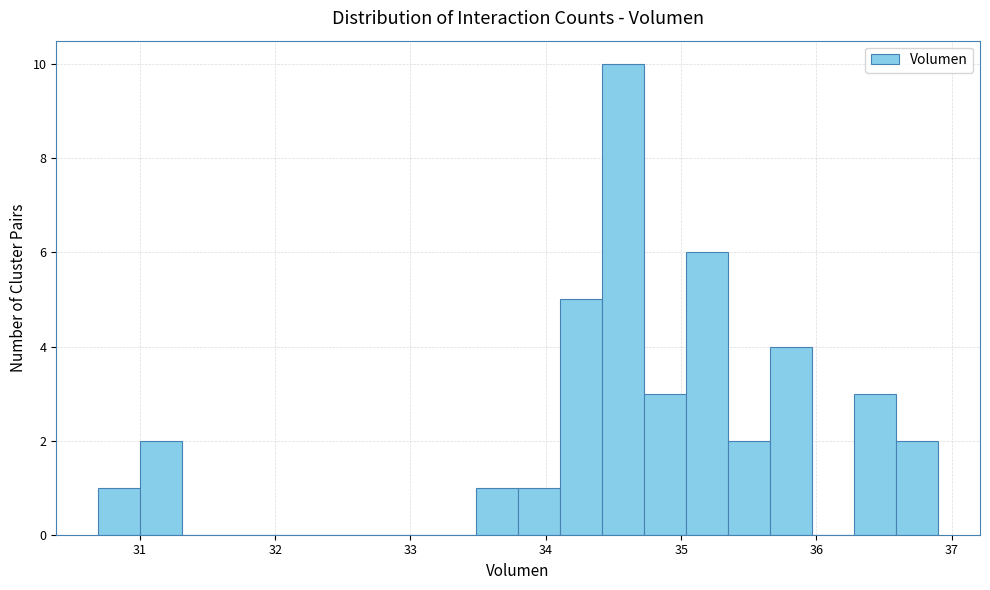

Read against the x-axis, roughly where is the centre of the tallest bar?

34.6